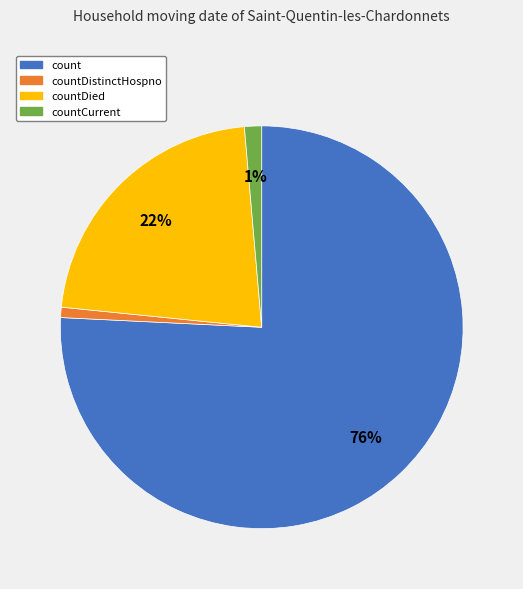

To the nearest percent, what is the difference between the largest and smallest slice percentages?

75%